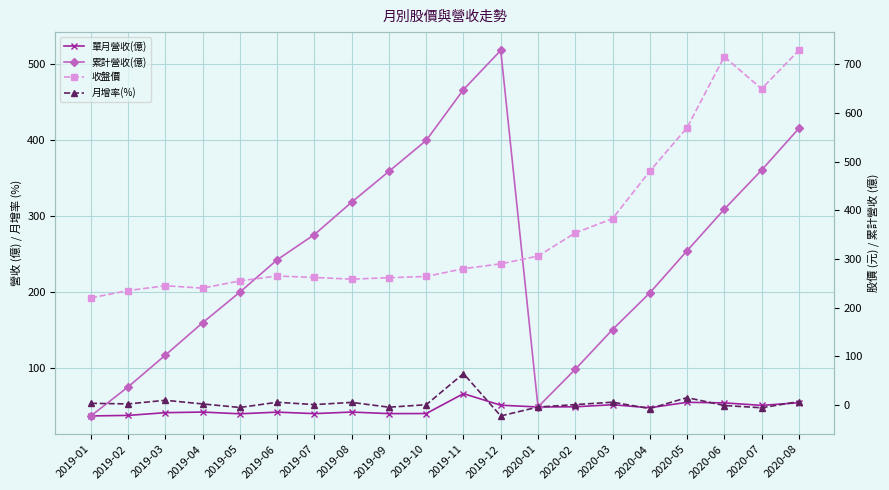

True or false: 累計營收(億) and 單月營收(億) intersect in this chart.

False